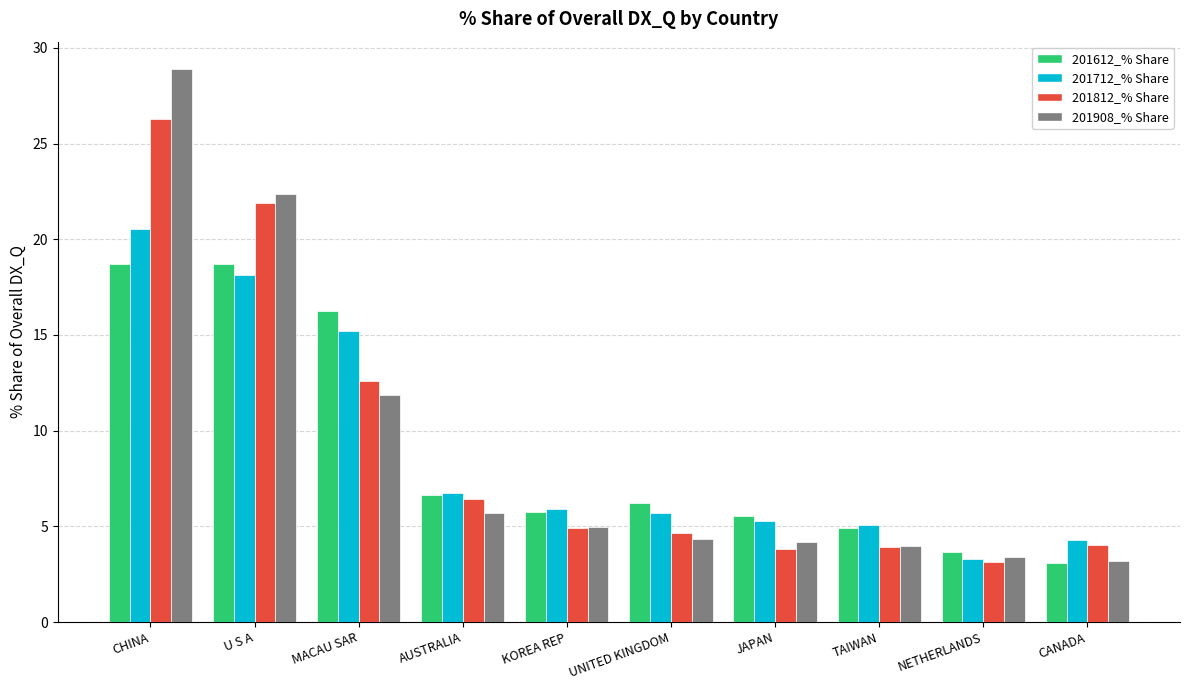

True or false: 201612_% Share has a value of 5.7 at KOREA REP.

True